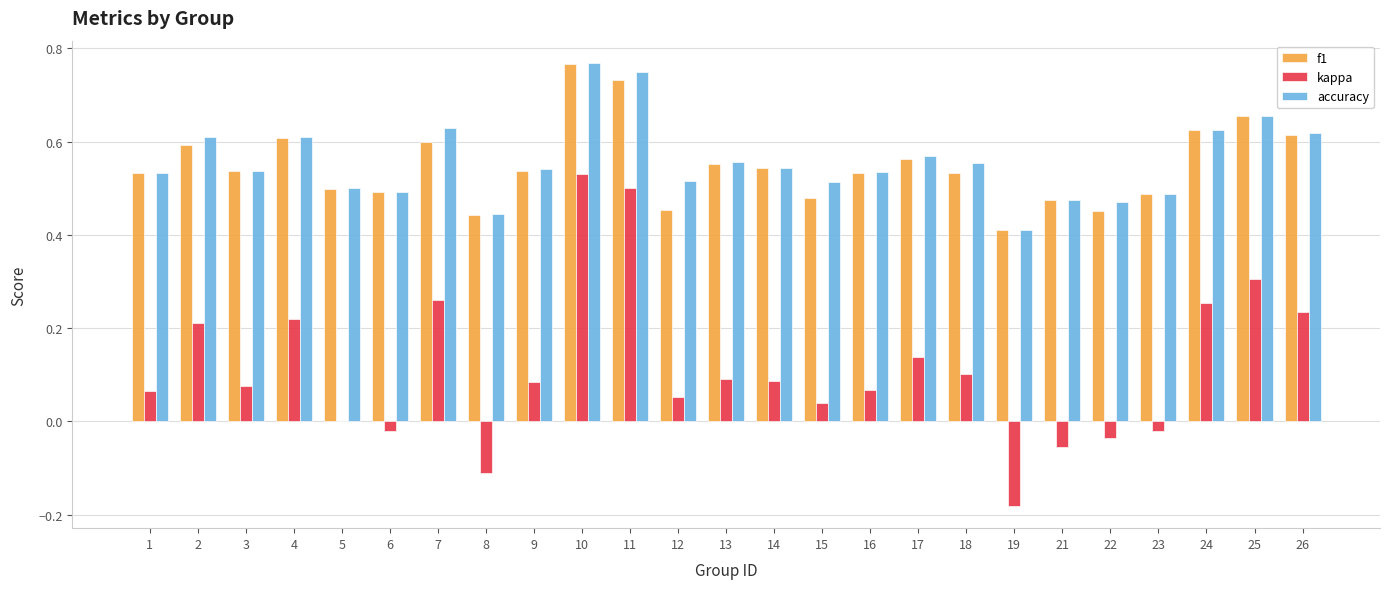

Count the number of categories in the chart.

25